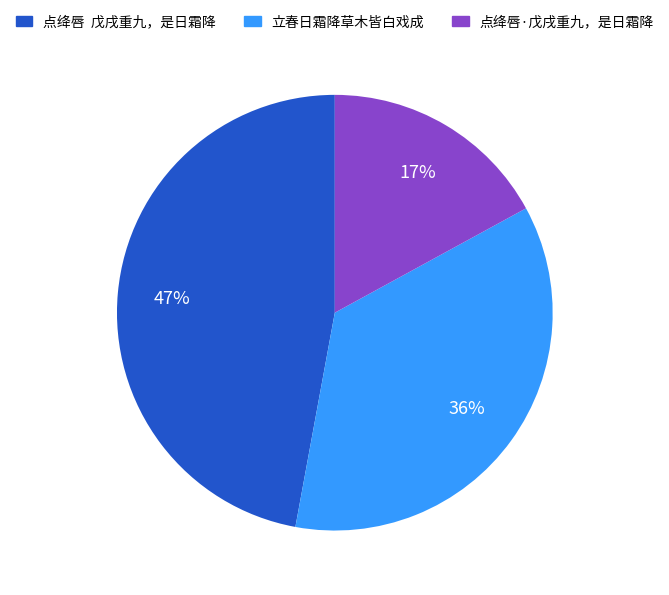

Does 立春日霜降草木皆白戏成 represent more than half of the total?

No